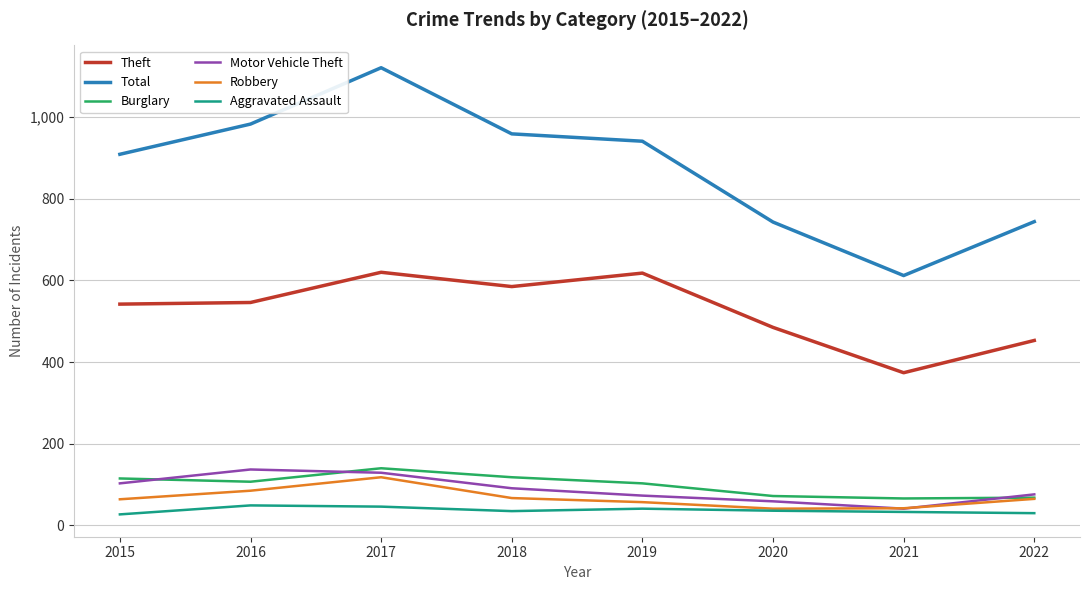

What is the difference between the Burglary values at 2020 and 2017?

68